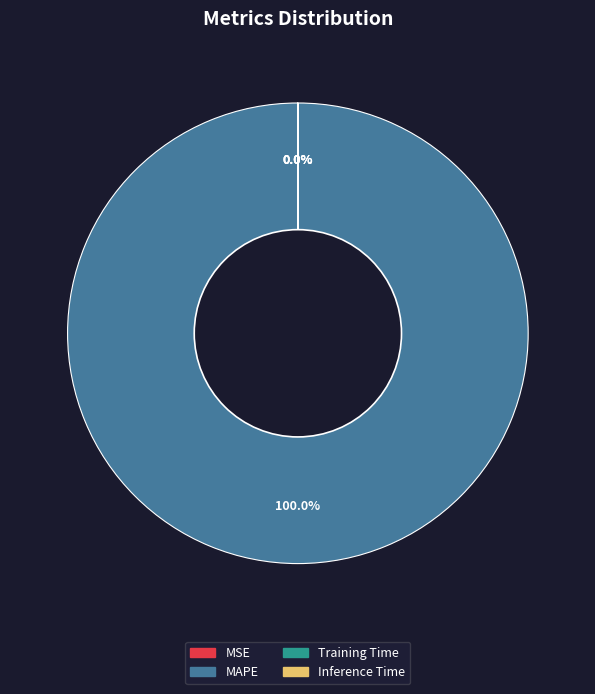

To the nearest percent, what is the difference between the MAPE and Training Time slice percentages?

100%